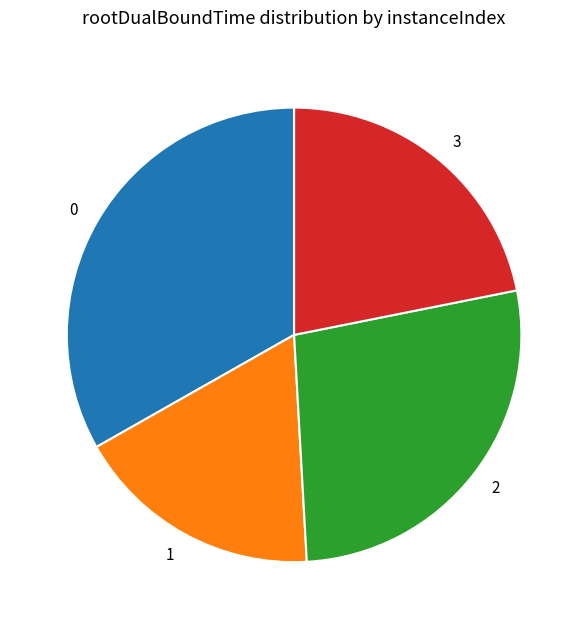

Does any single category account for the majority?

No